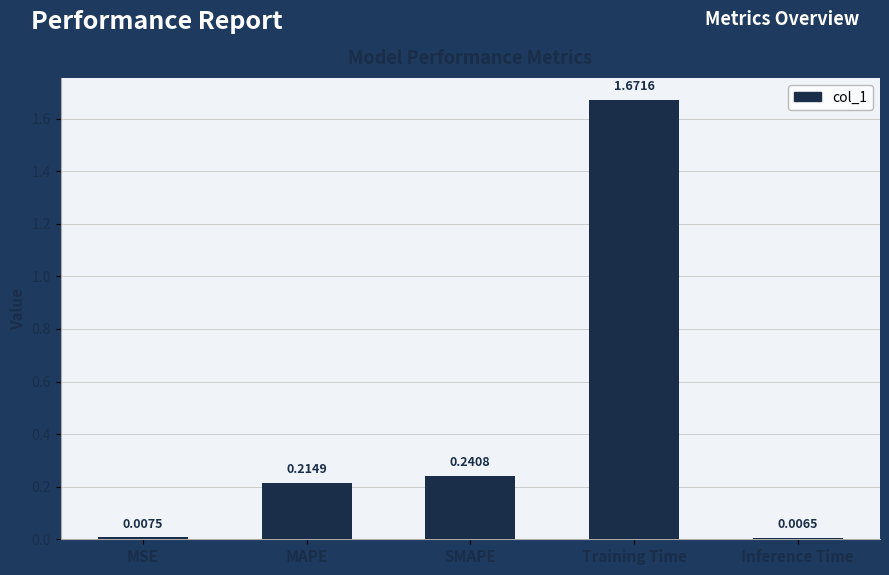

At which category does the chart reach its peak across all series?

Training Time